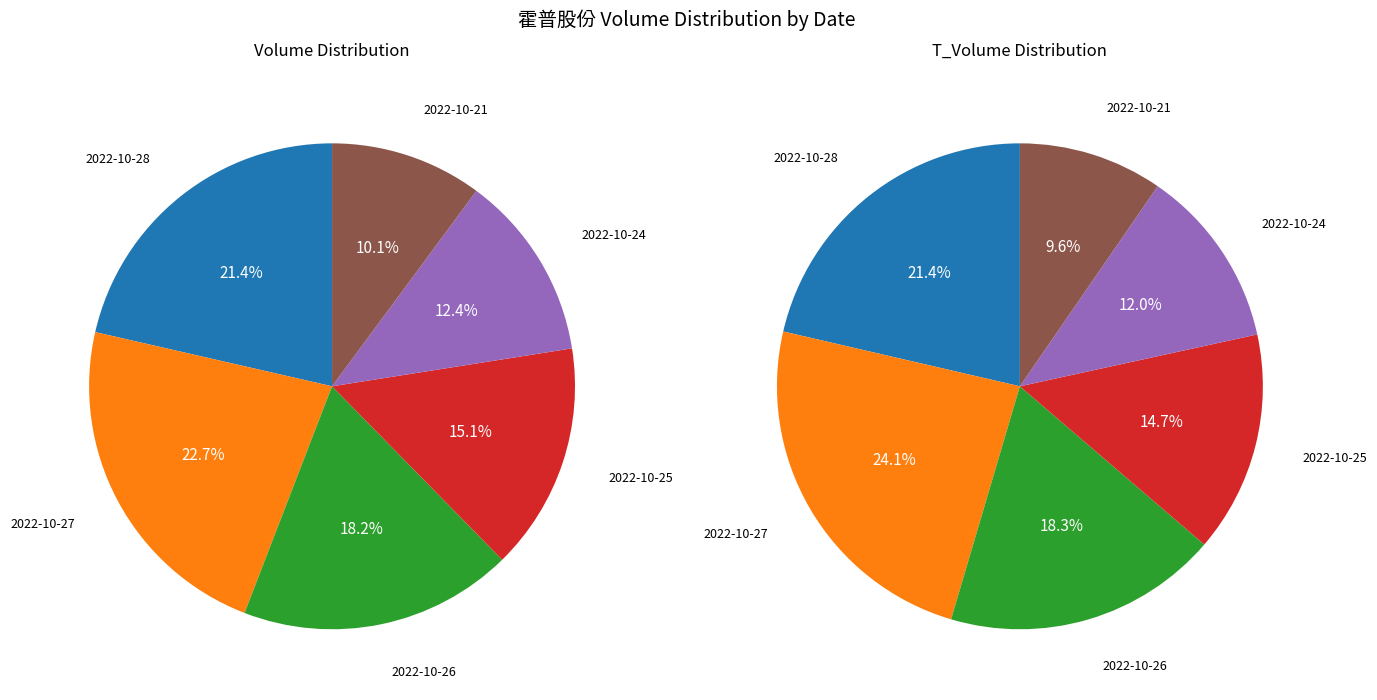

To the nearest percent, what is the average slice percentage?

17%